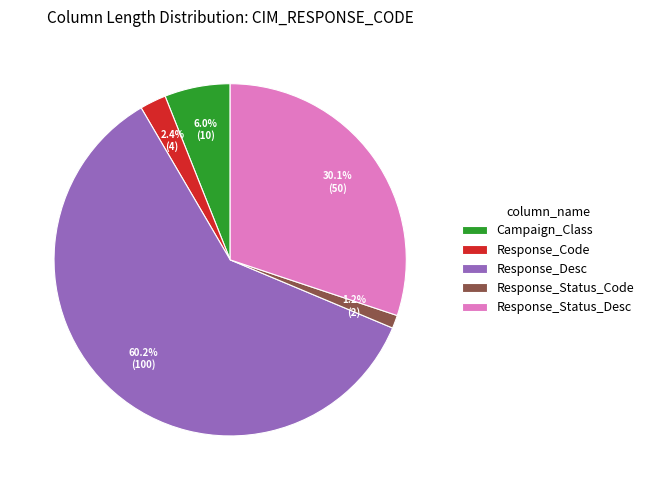

What is the largest slice in the pie chart?

Response_Desc